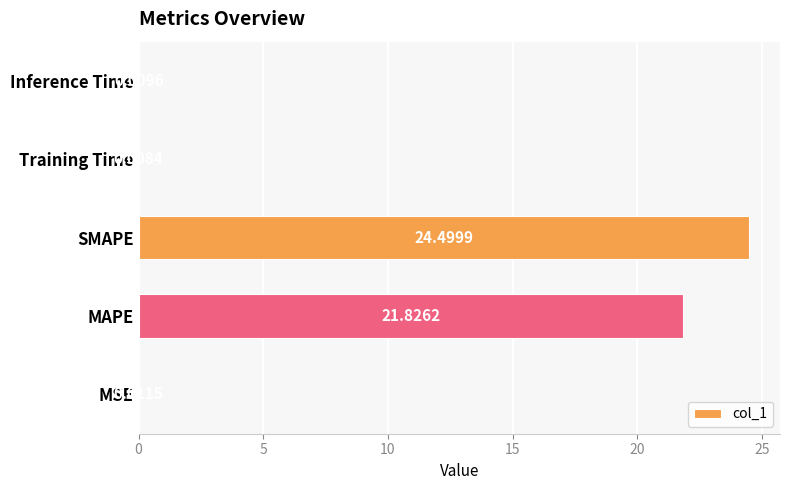

What is the sum of the values at Training Time and SMAPE?

24.5